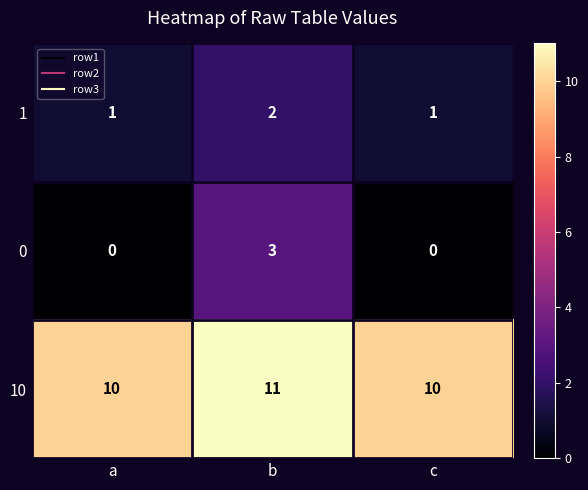

Is it true that 0 equals 5 at b?

False